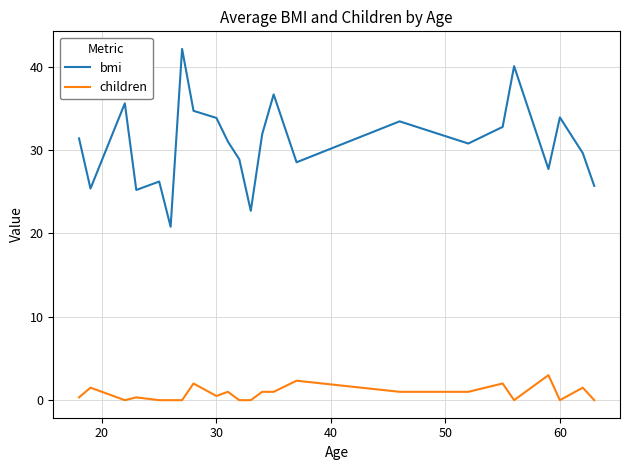

What are all the series names shown in the legend?

bmi, children